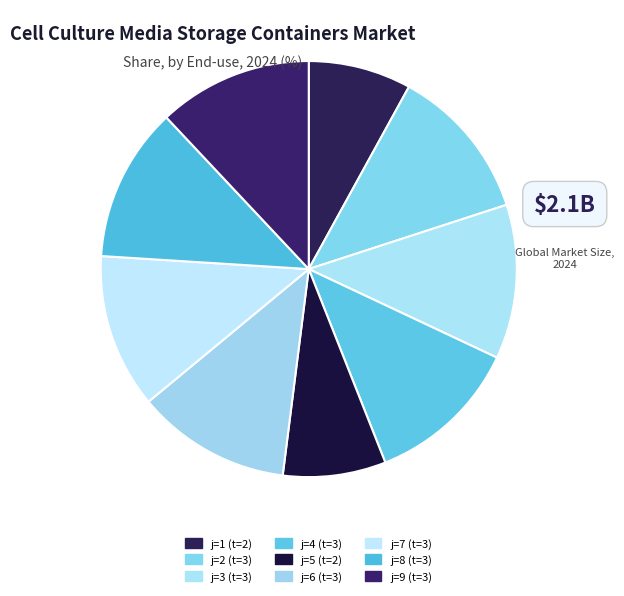

Count the number of slices in the pie.

9